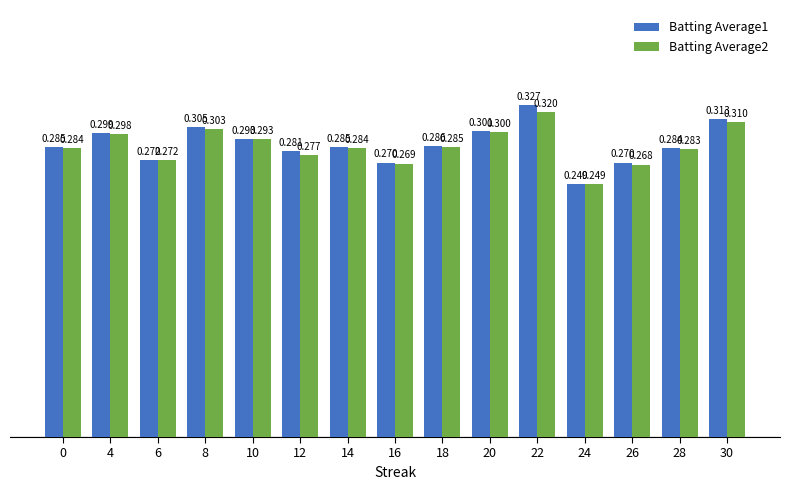

The value of Batting Average1 at 26 is 0.3. True or false?

True